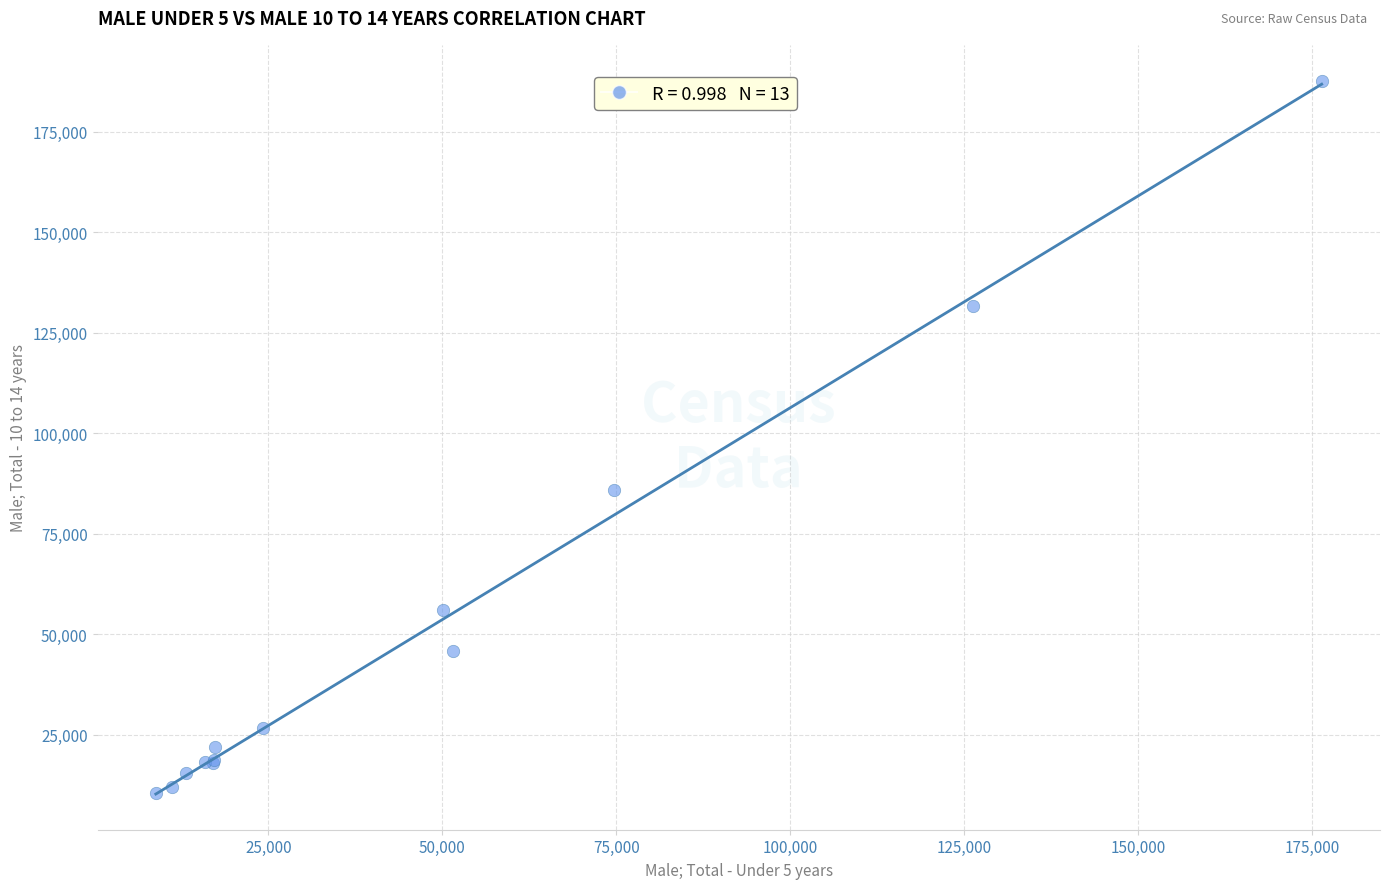

What Y value in the scatter plot is closest to 99174?

85825